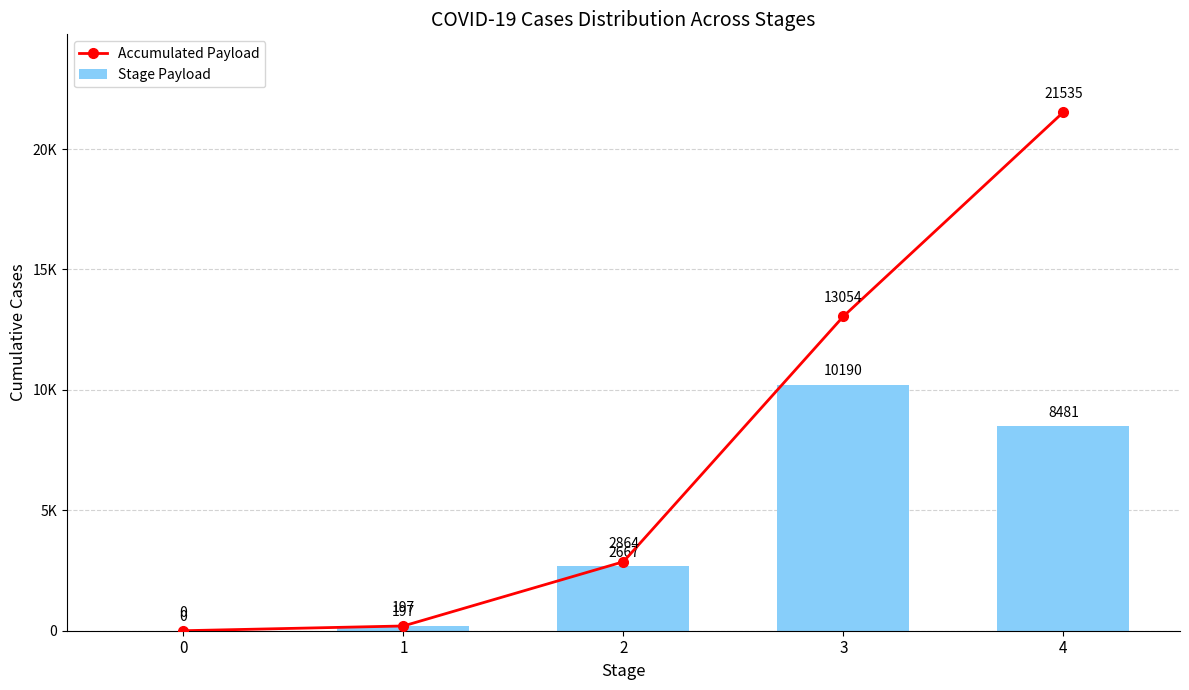

Is the value of Accumulated Payload at 2 greater than the value of Stage Payload at 1?

Yes